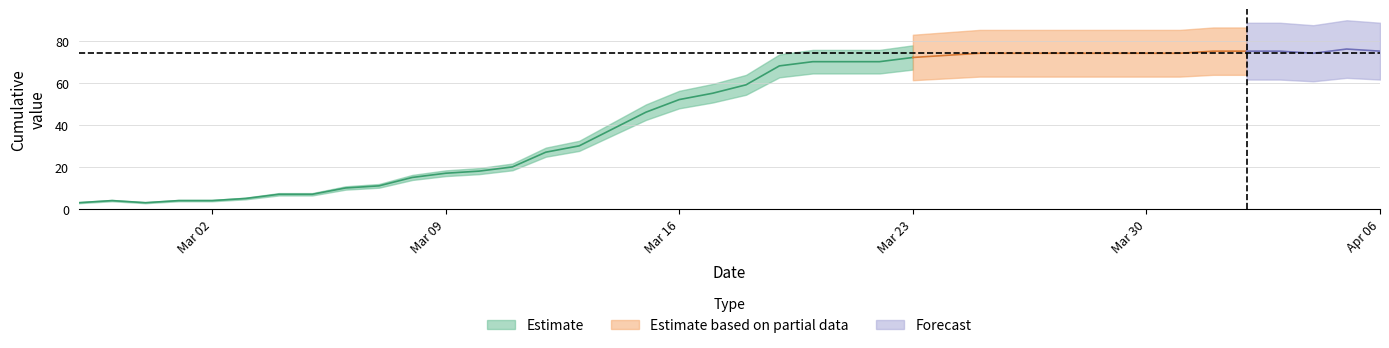

What is the difference between the values at 12 and 14?

9